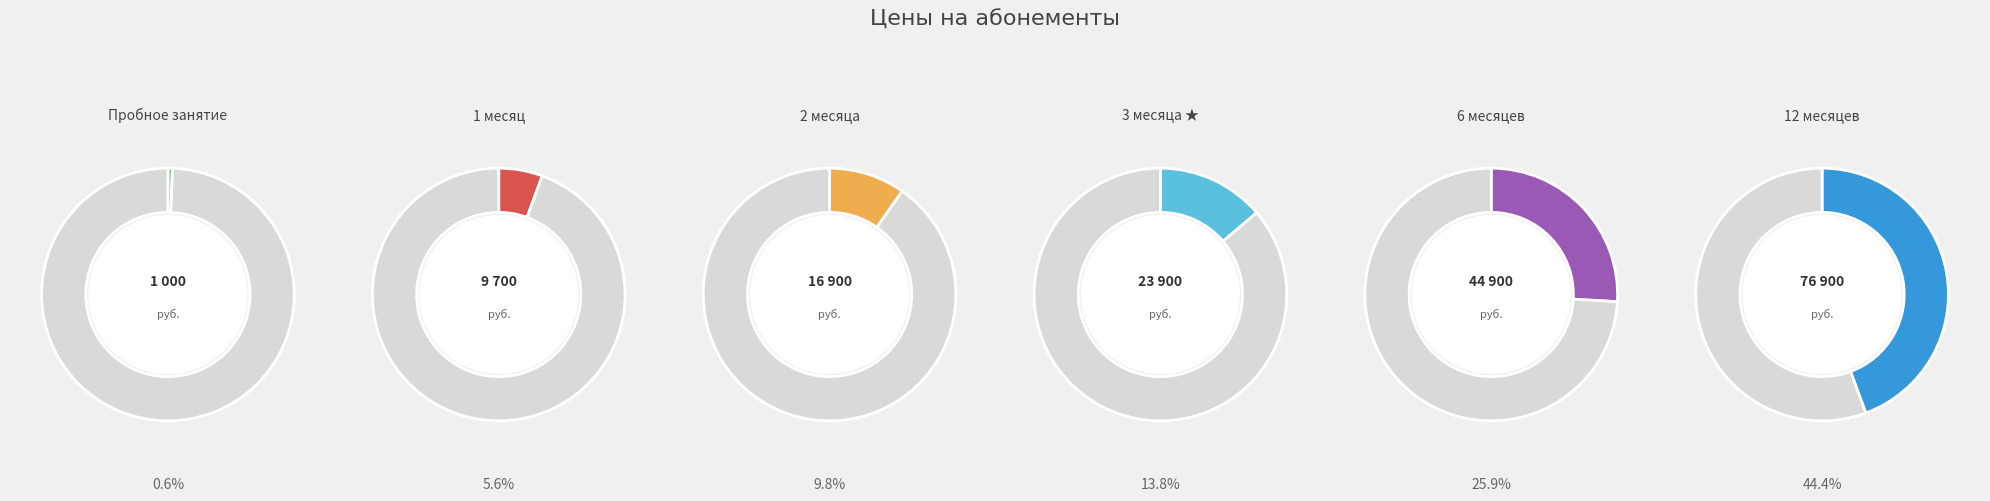

To the nearest percent, what percentage of the pie is 12 месяцев?

44%